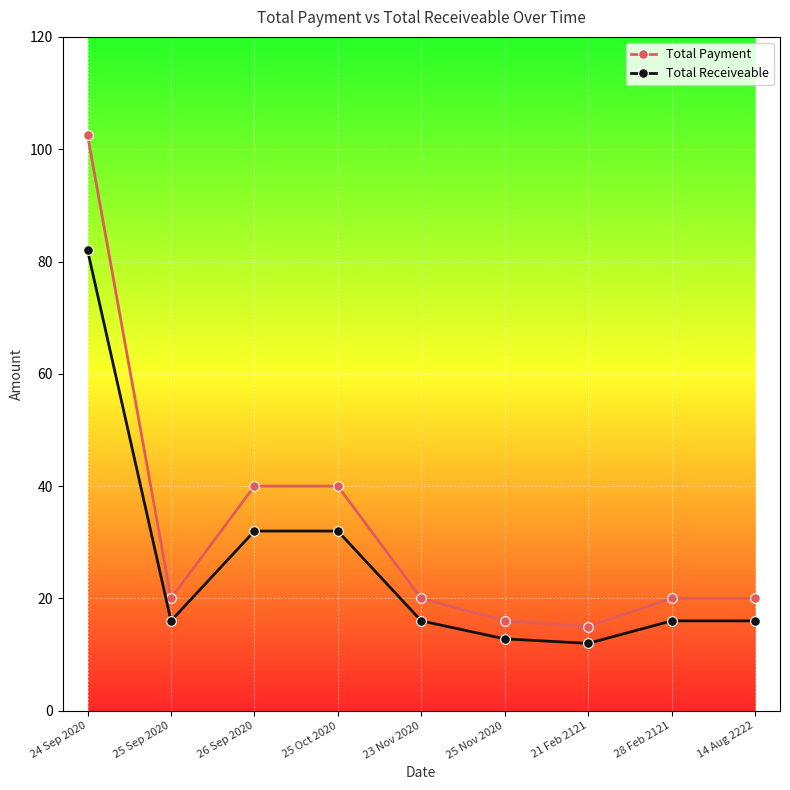

True or false: Total Payment and Total Receiveable intersect in this chart.

False